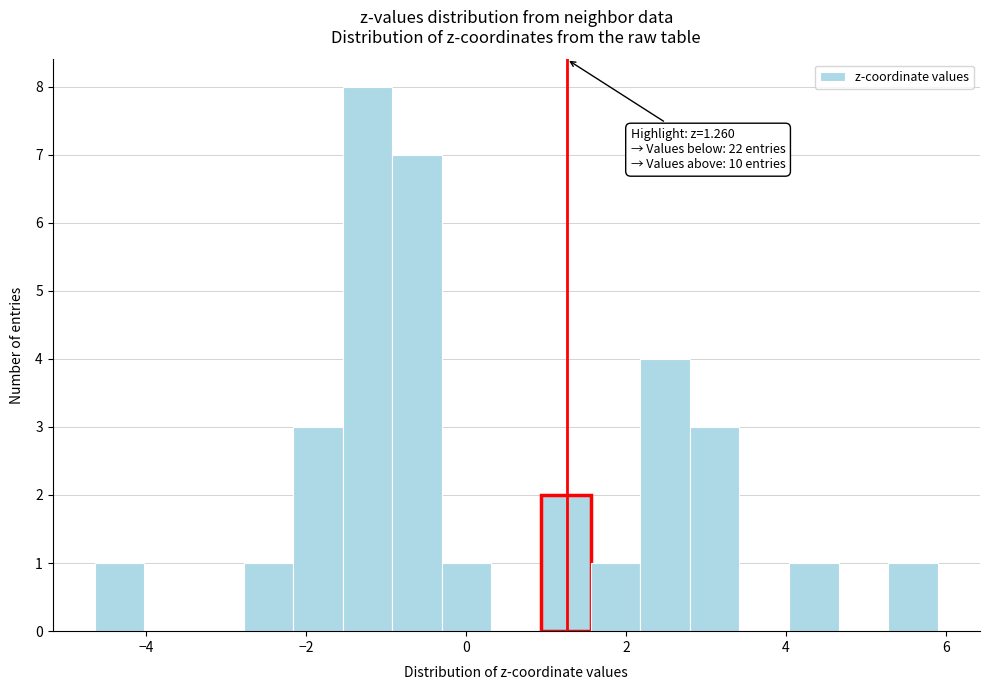

Read against the x-axis, roughly where is the centre of the tallest bar?

-1.2